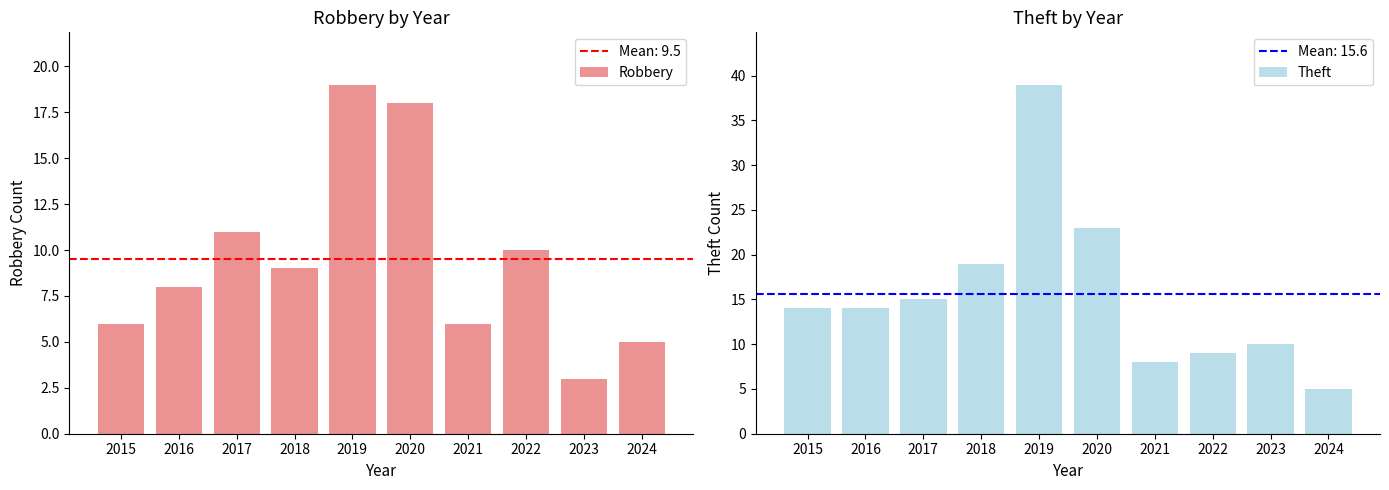

What is the sum of the Robbery values at 2020 and 2016?

26